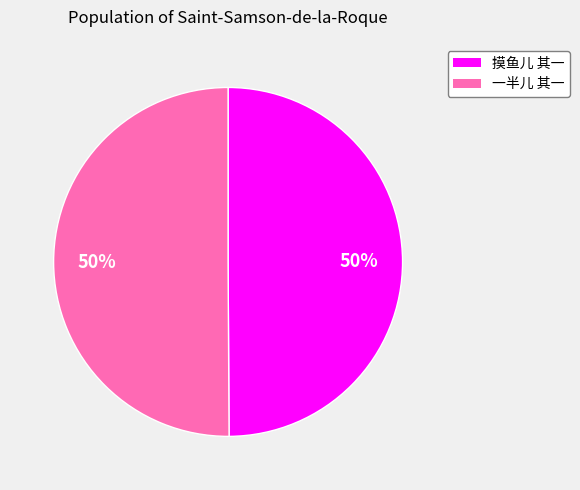

Combined, do 摸鱼儿 其一 and 一半儿 其一 account for over 50%?

Yes